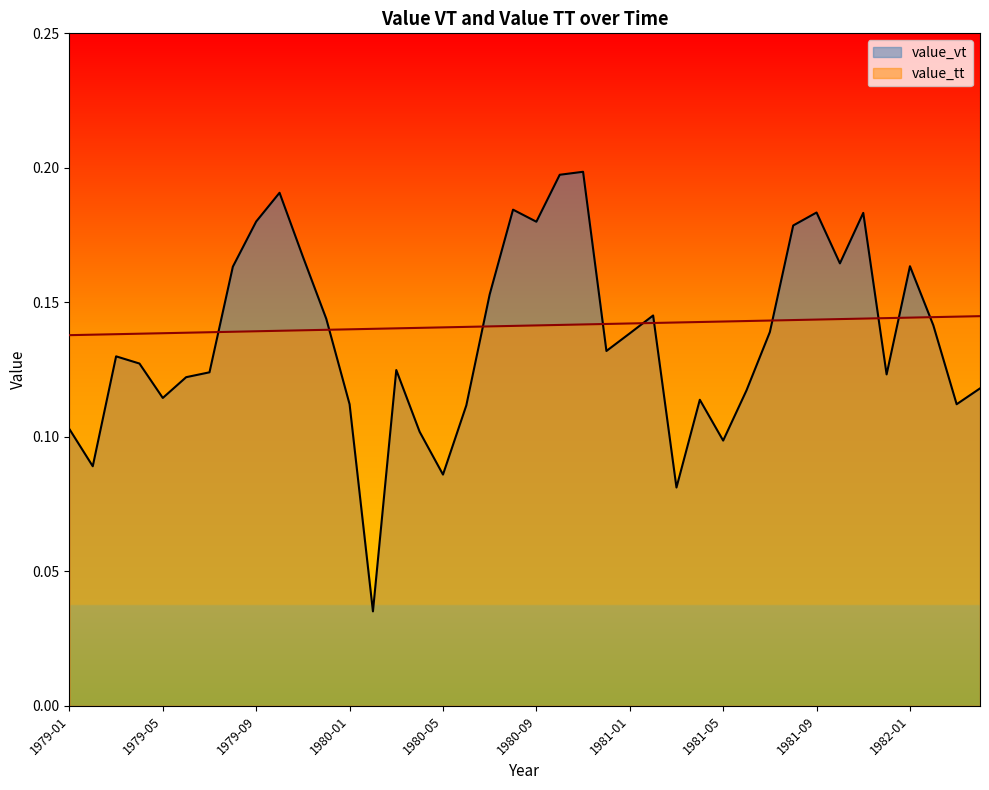

What is the label of the 32nd point from the right?

1979-09